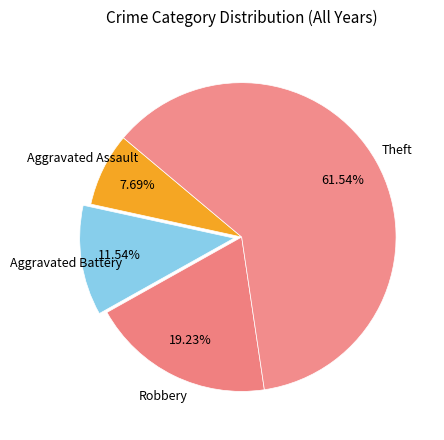

Does Theft account for over 50% of the chart?

Yes